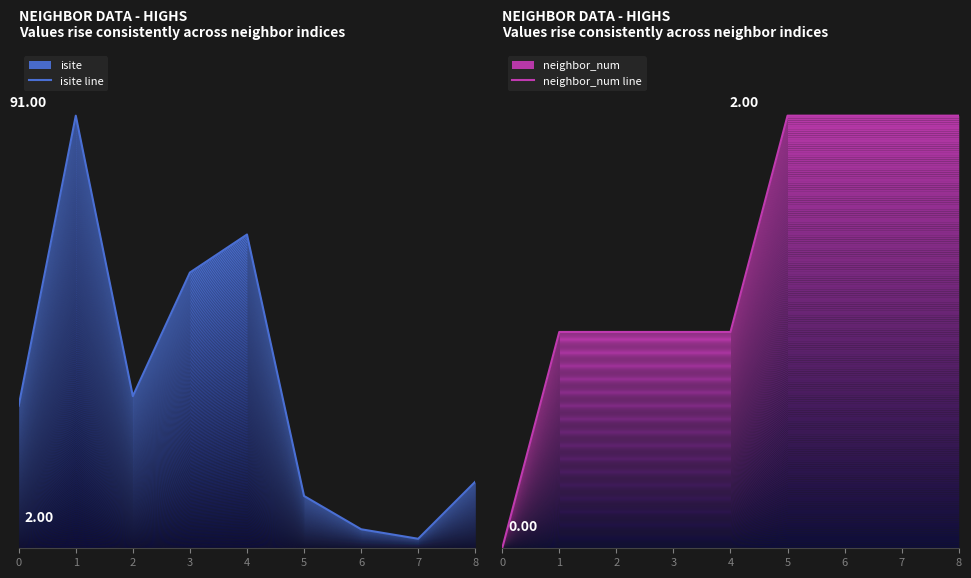

Where does the isite line series first go above 30?

1